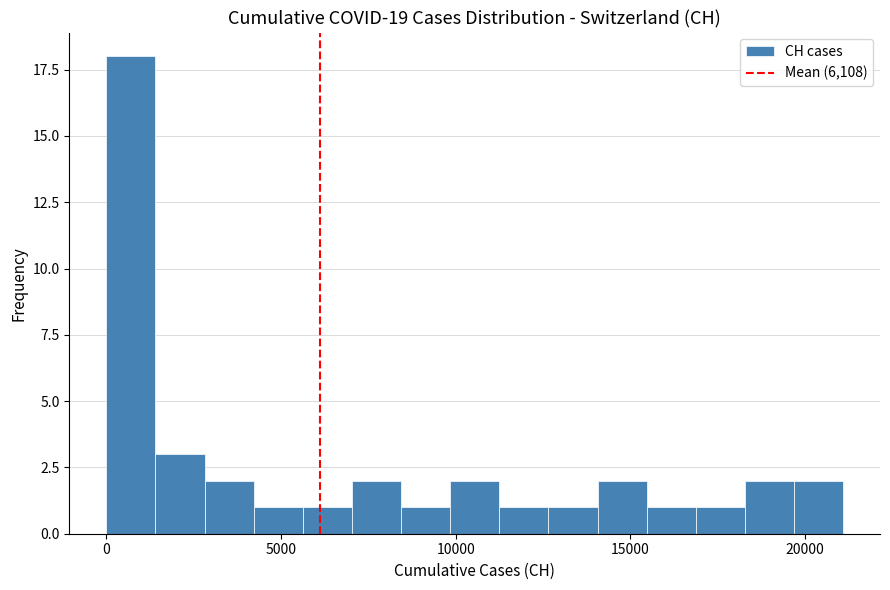

Around what value on the x-axis is the tallest bar? Give the approximate position of its centre, as read against the axis.

500